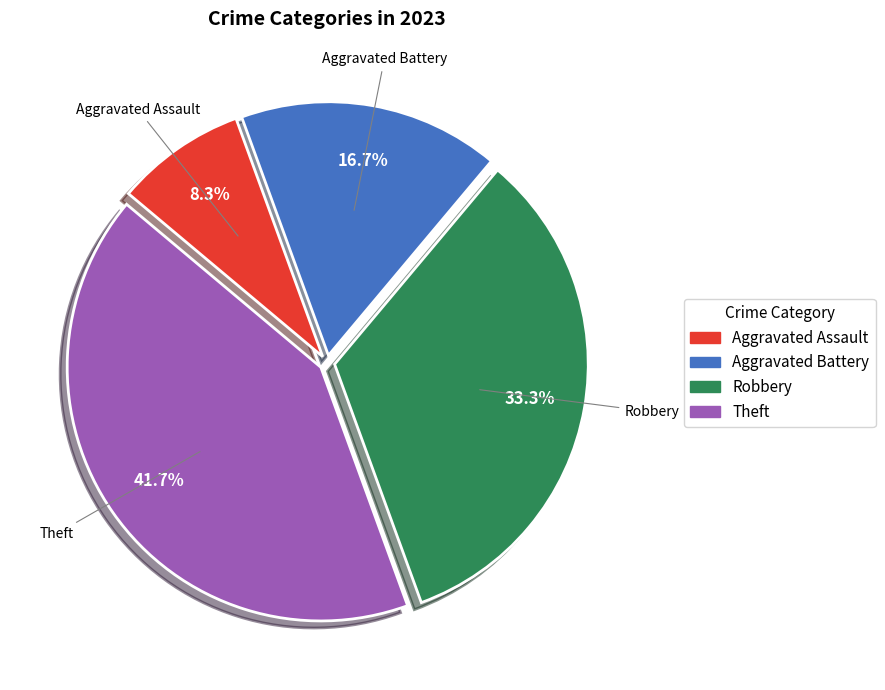

What percentage do Theft and Aggravated Assault together represent?

50.0%